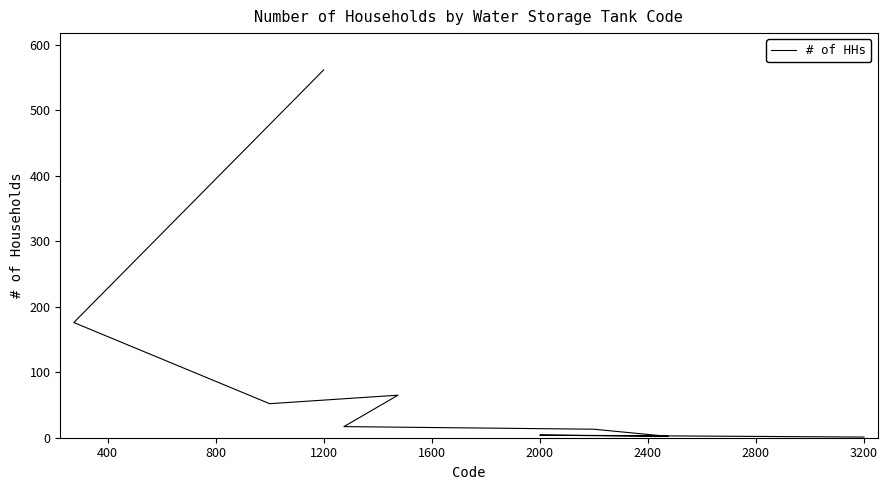

What is the difference between the second highest and minimum values?

175